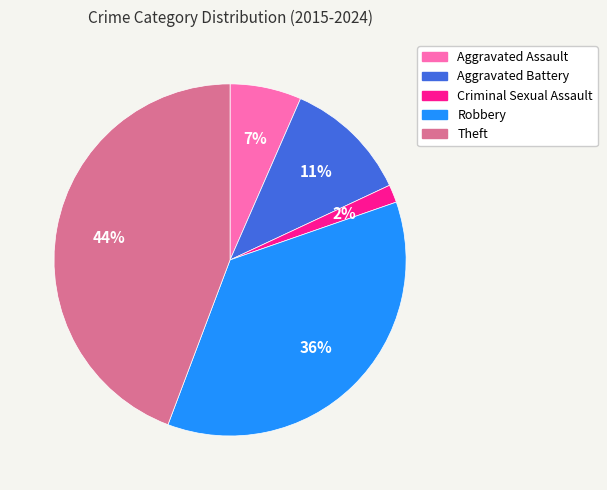

What is the largest slice in the pie chart?

Theft